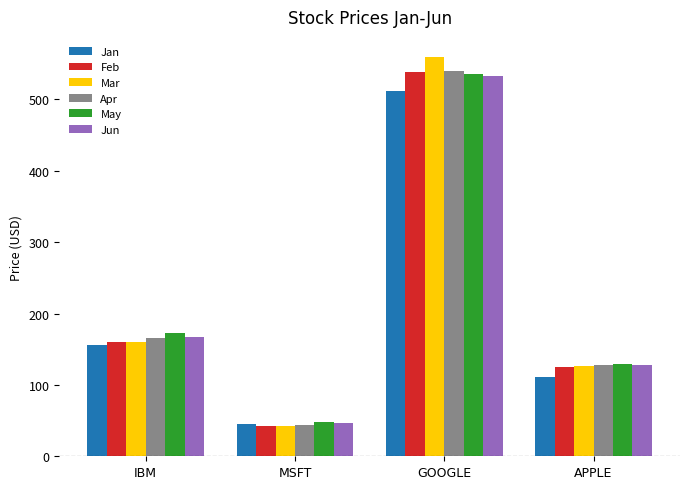

Read the Apr value at MSFT.

43.5